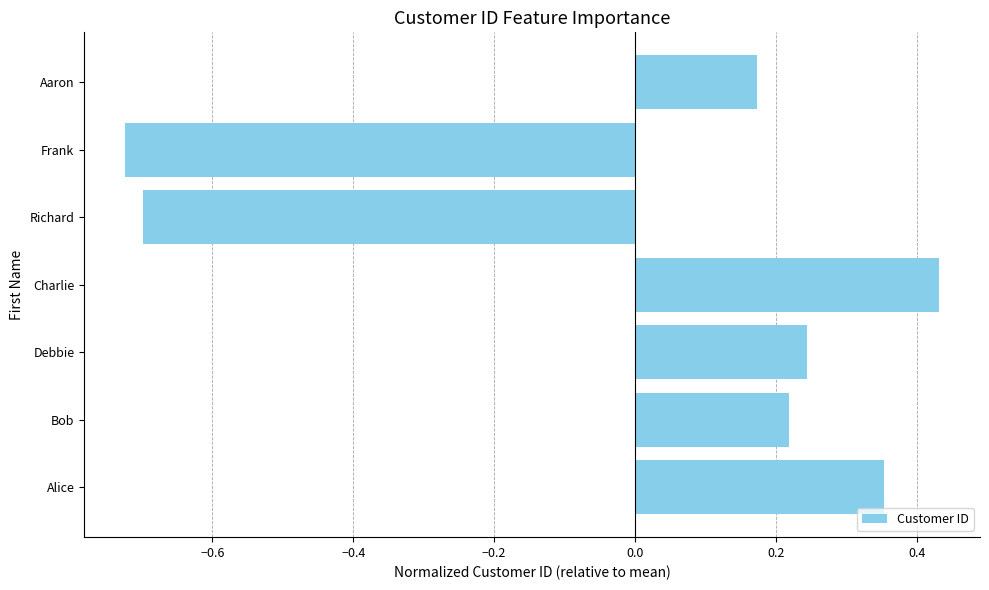

Which label corresponds to the smallest value in the chart?

Frank